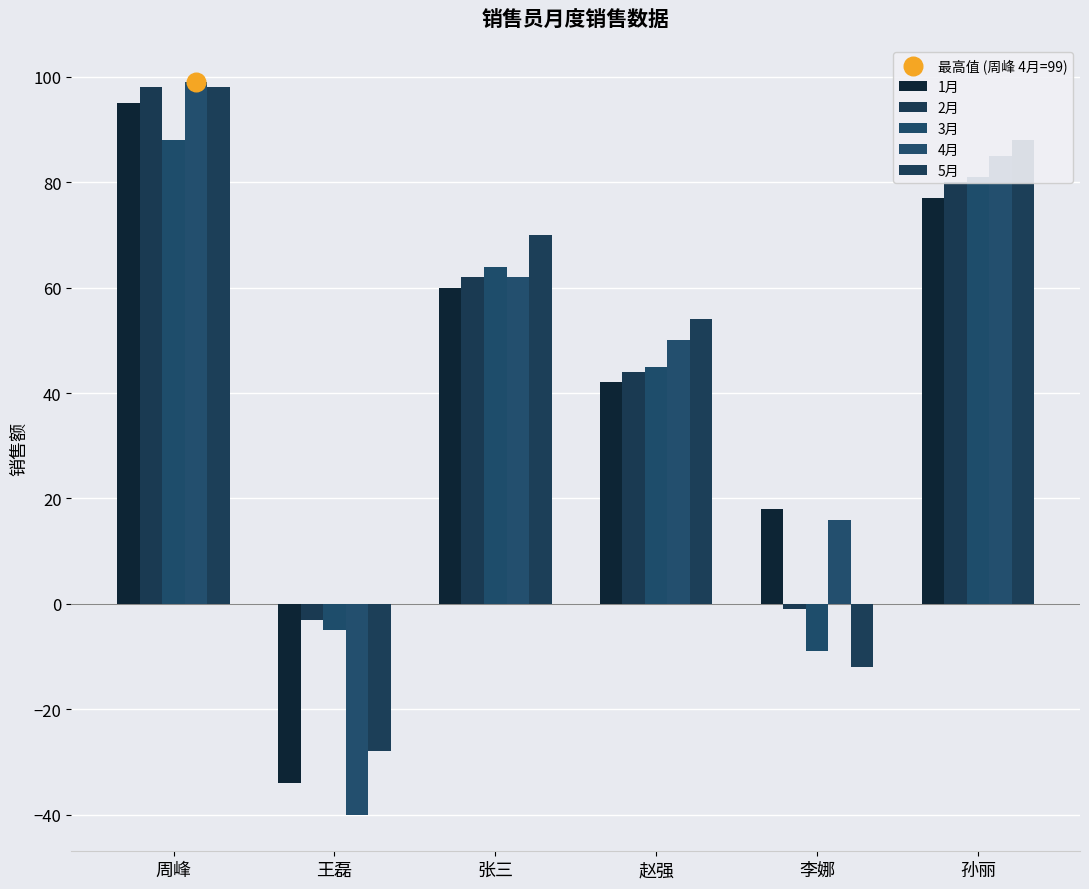

At how many categories does at least one series exceed 29?

4